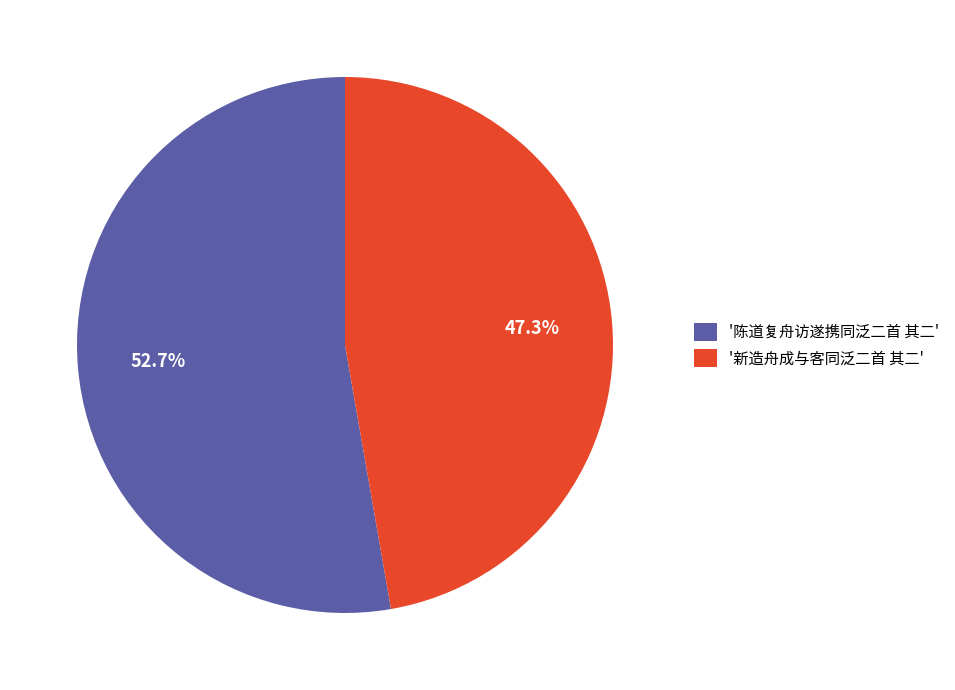

Which slice is the largest?

'陈道复舟访遂携同泛二首 其二'